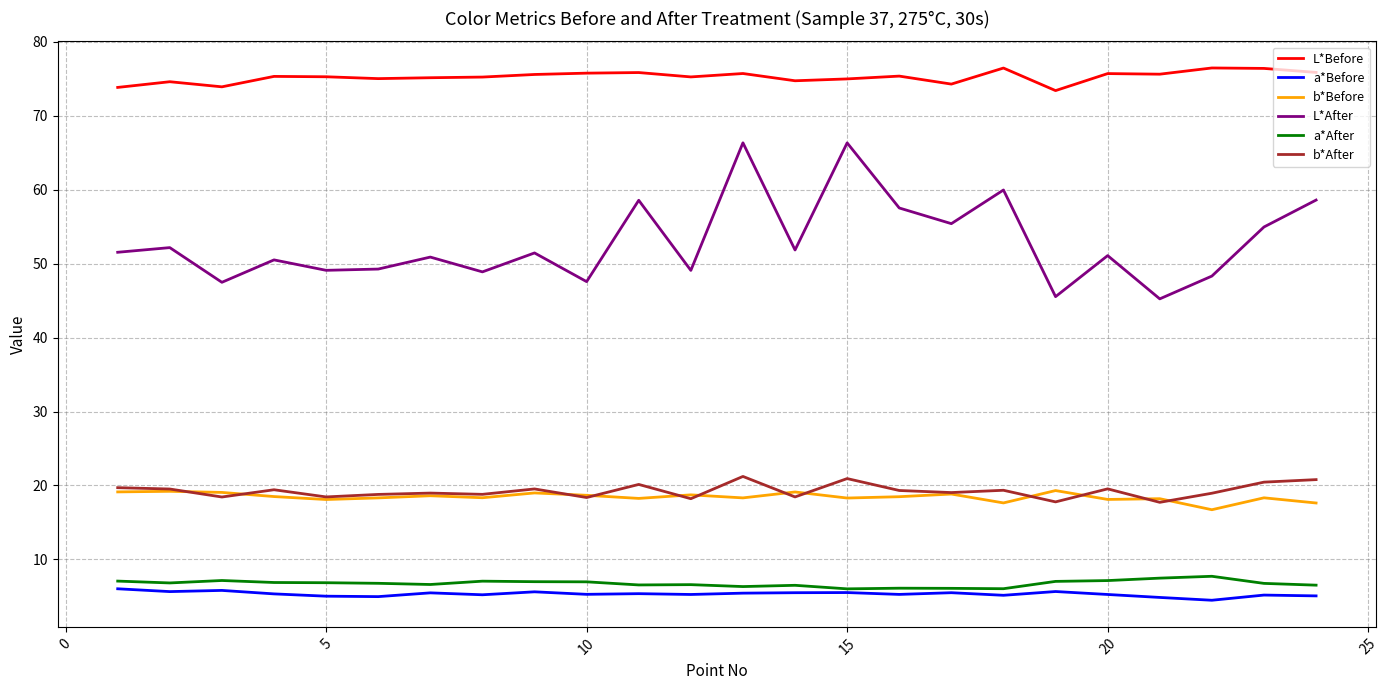

True or false: L*Before and b*After intersect in this chart.

False